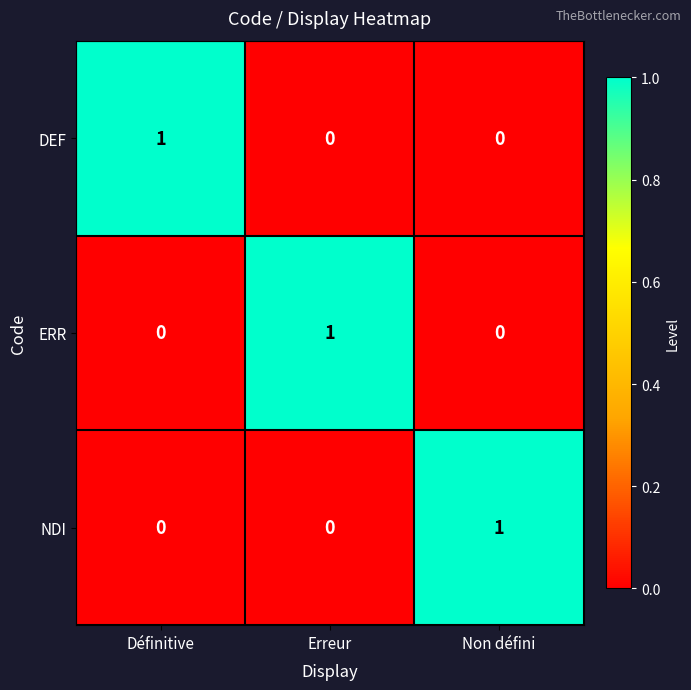

At which label does ERR reach its peak?

Erreur